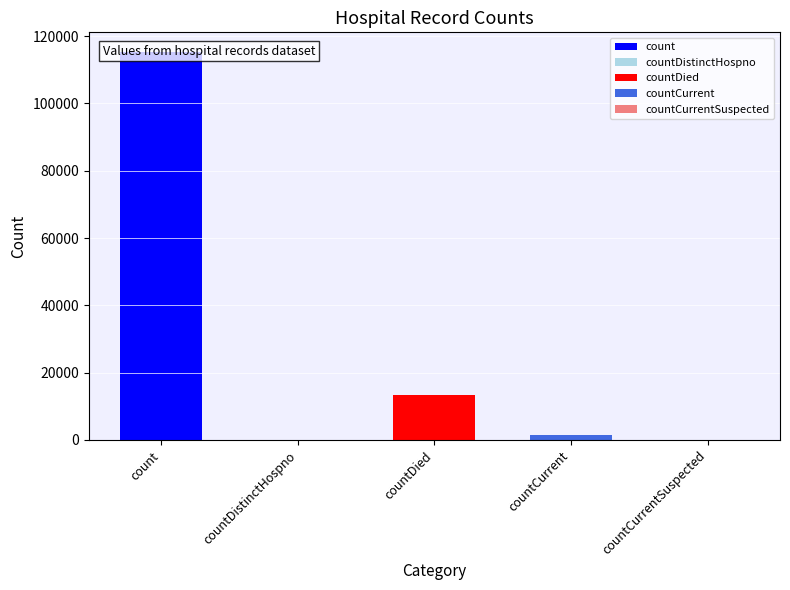

Reading right to left, list all the values displayed in this chart.

0	1383	13343	0	115379